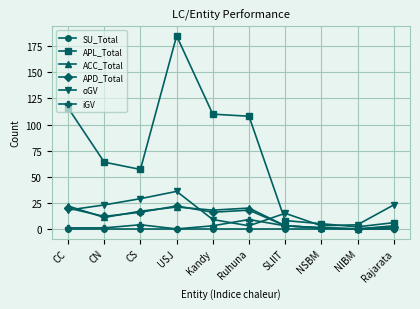

The value of oGV at CN is 6. True or false?

False